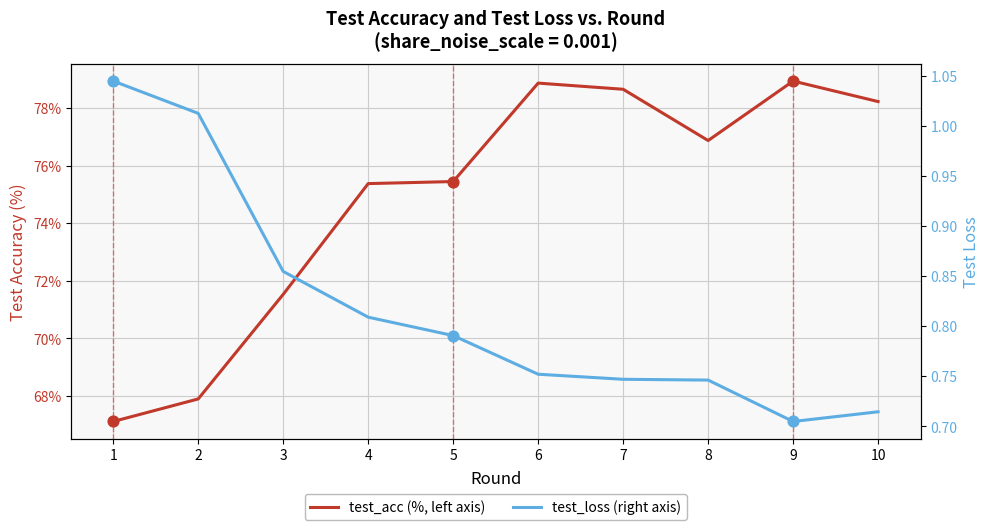

What is the total value across all series at 9?

79.6